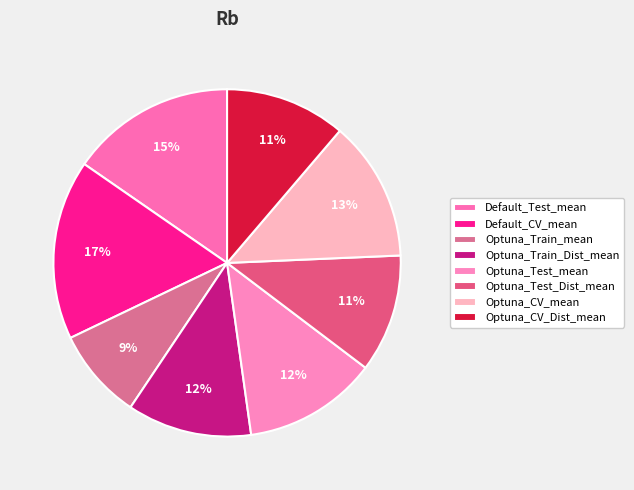

Count the number of slices in the pie.

8